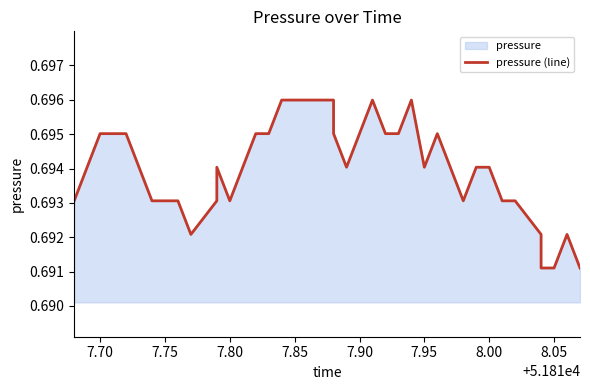

Is it true that the value at 35 is 1.1?

False